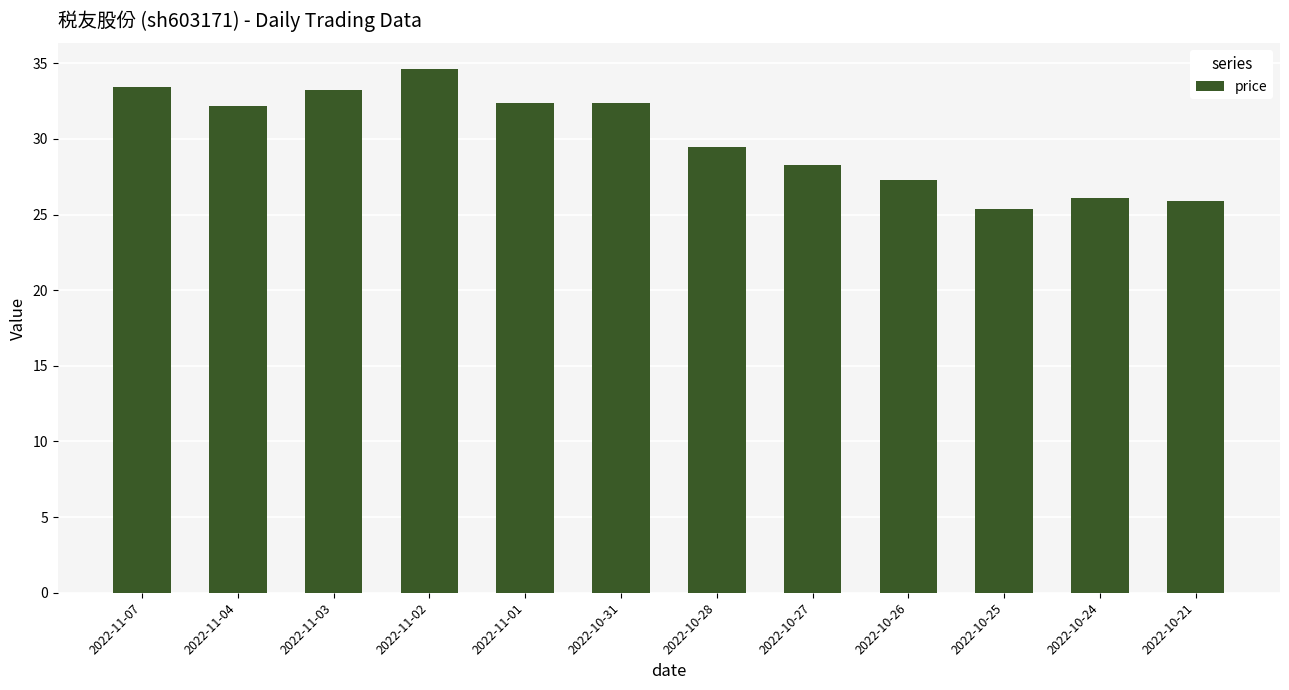

What is the label of the 2nd bar from the left?

2022-11-04